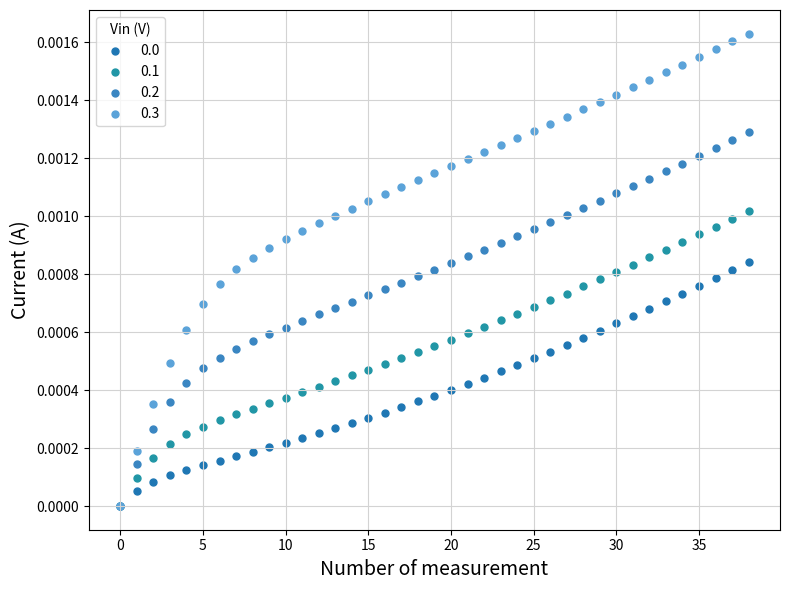

Which series contains the highest Y value?

0.3